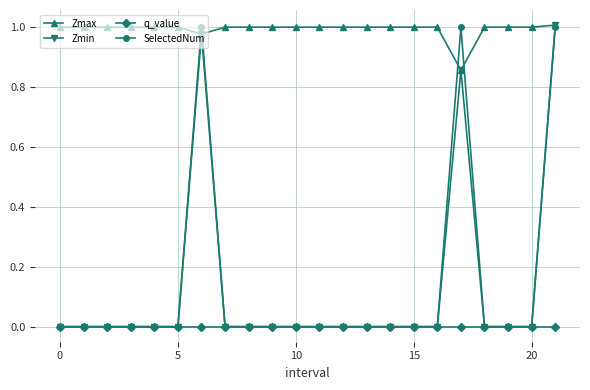

True or false: Zmax and q_value intersect in this chart.

False